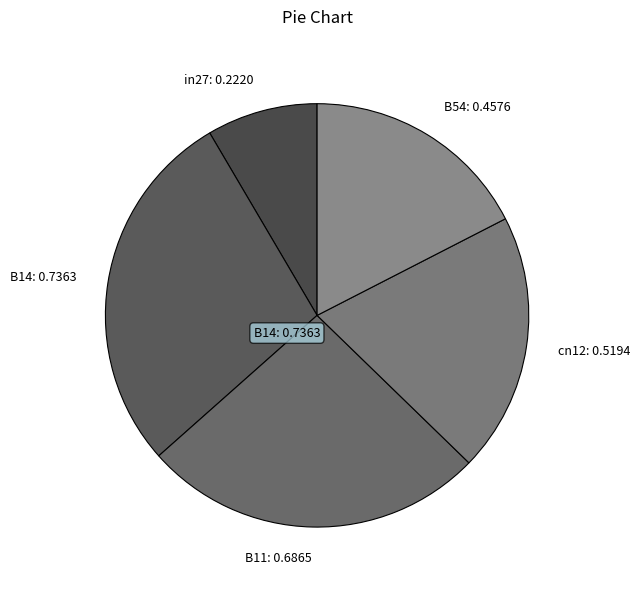

Which slice is the largest?

B14